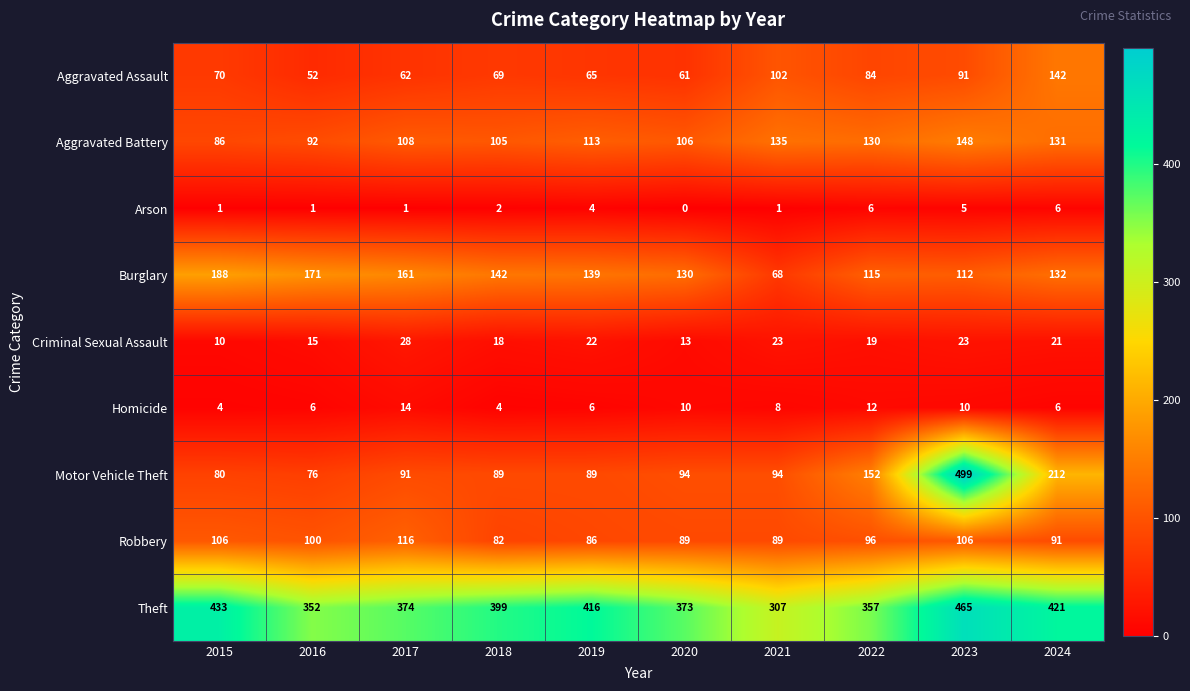

What is the spread (max minus min) of values at 2016?

351